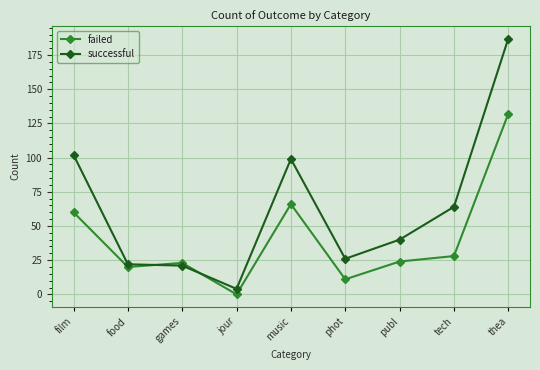

What is the label of the 8th point from the left?

tech